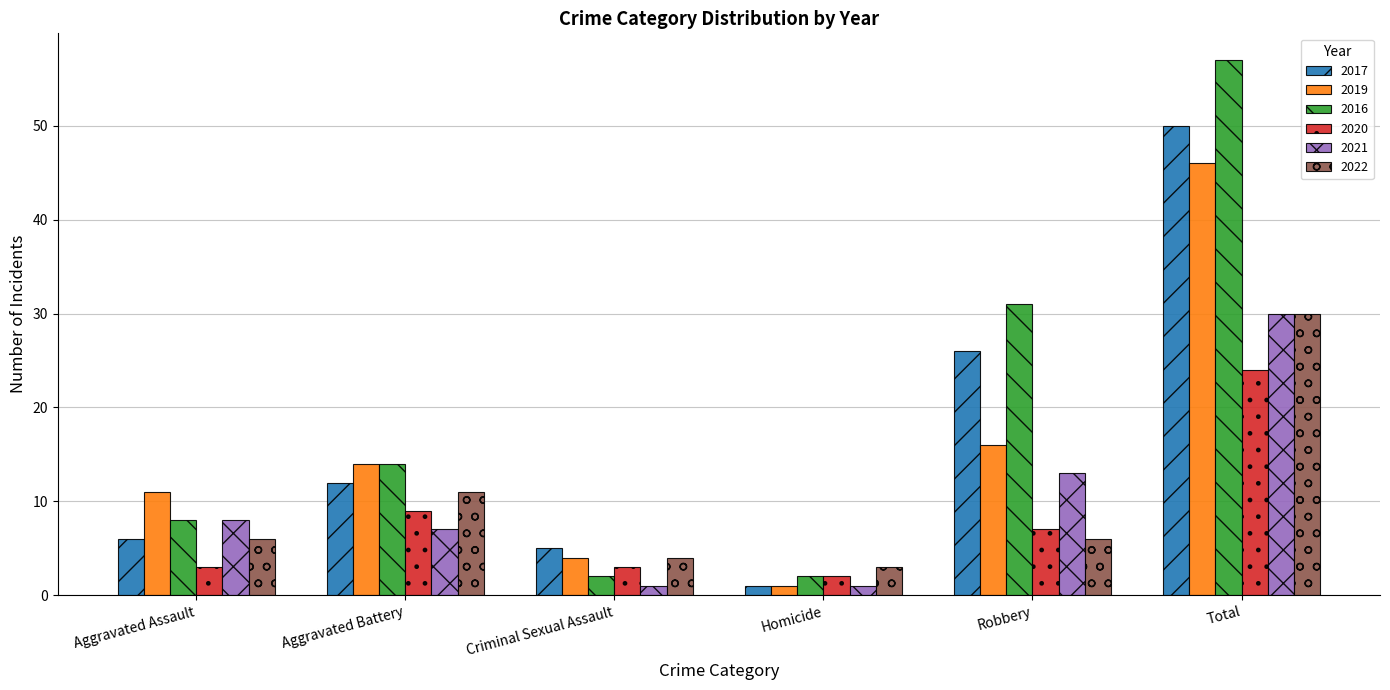

What is the difference between the maximum and minimum values in the 2017 series?

49